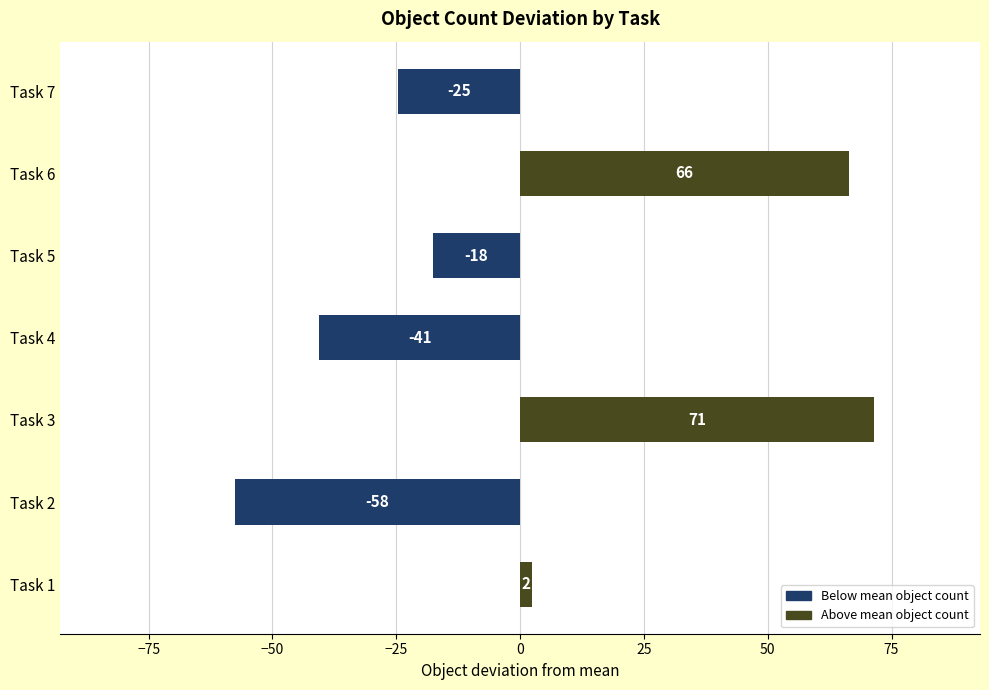

How many bars are there in total?

7